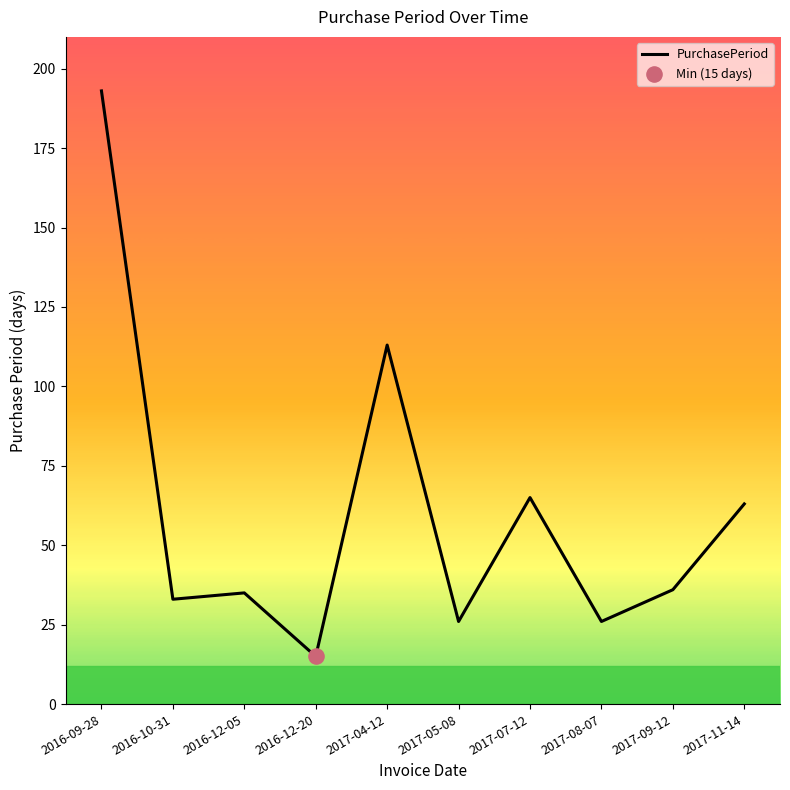

Between 2017-04-12 and 2017-08-07, which is larger?

2017-04-12